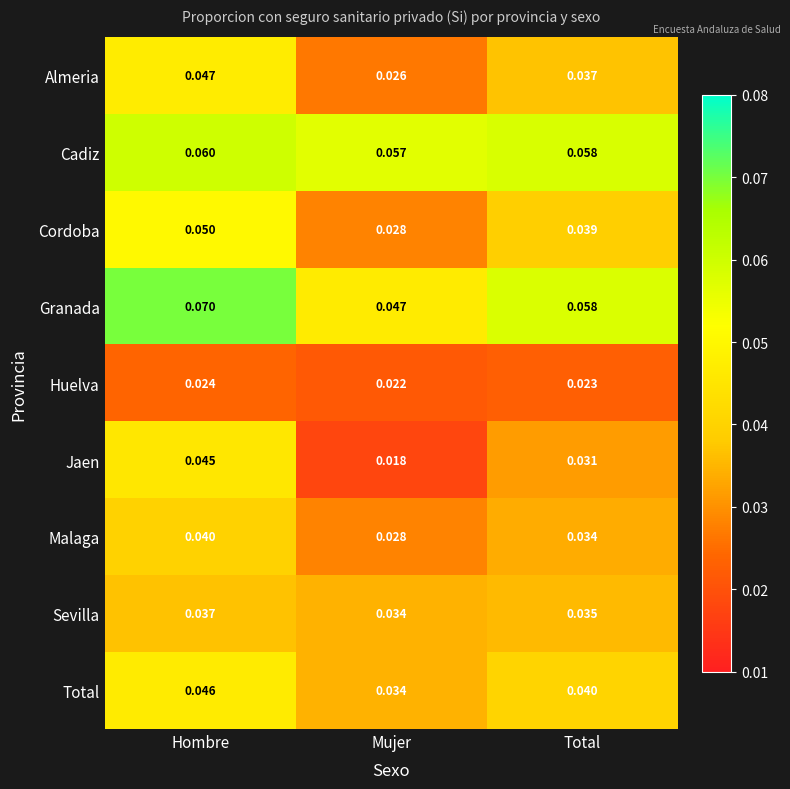

List the series in order of their peak value, highest first.

Granada, Cadiz, Cordoba, Almeria, Total, Jaen, Malaga, Sevilla, Huelva